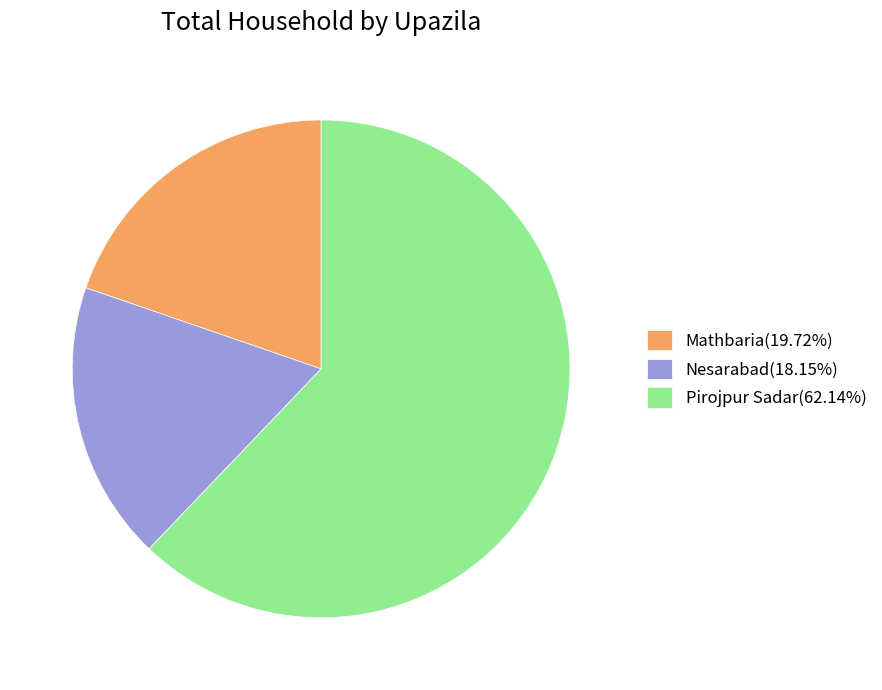

Count the number of slices in the pie.

3